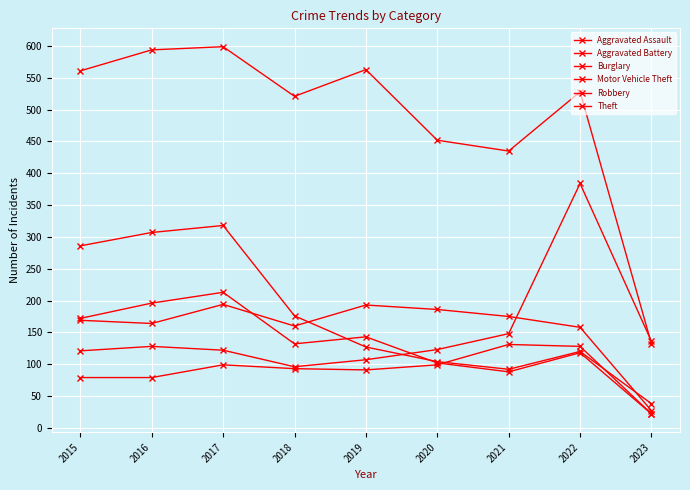

How many values in the Theft series are below 528?

4